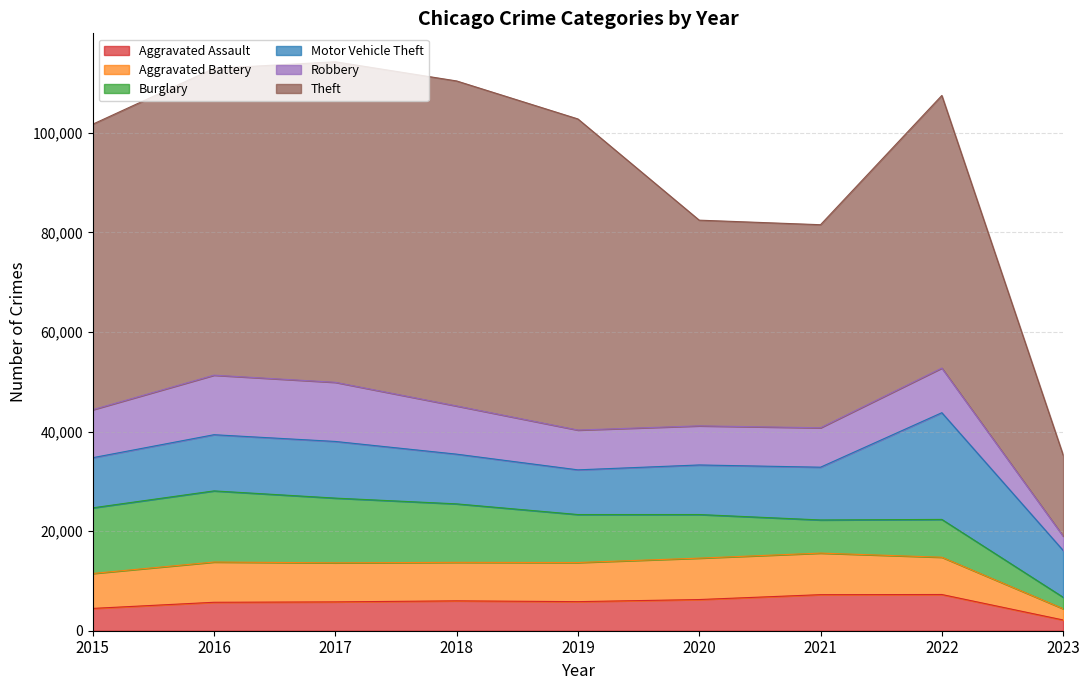

List the labels in order of Theft value, largest first.

2018, 2017, 2019, 2016, 2015, 2022, 2020, 2021, 2023